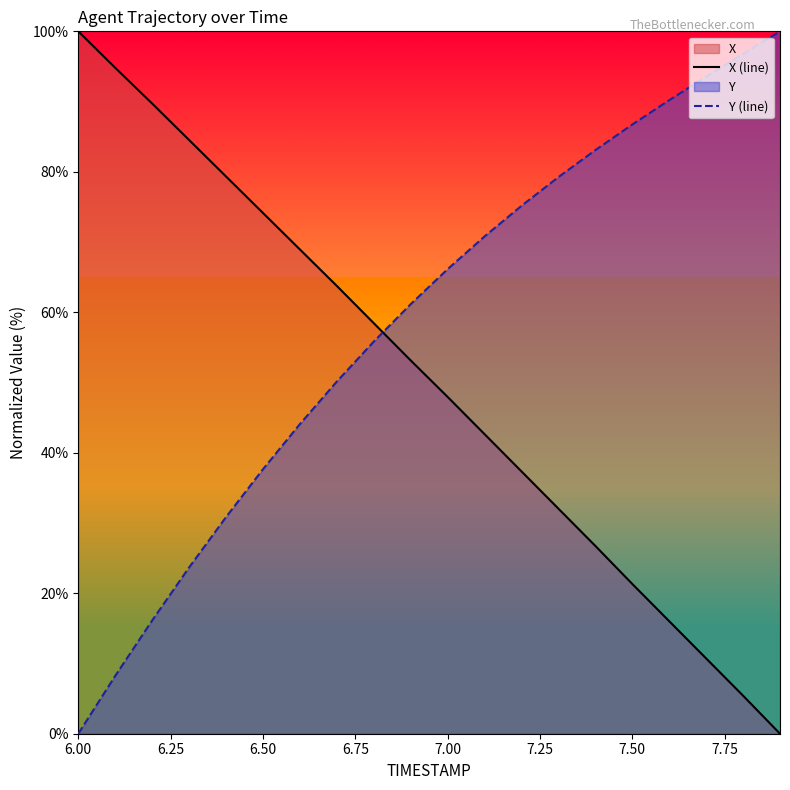

The X (line) series shows 74.1 at 6.50. True or false?

True